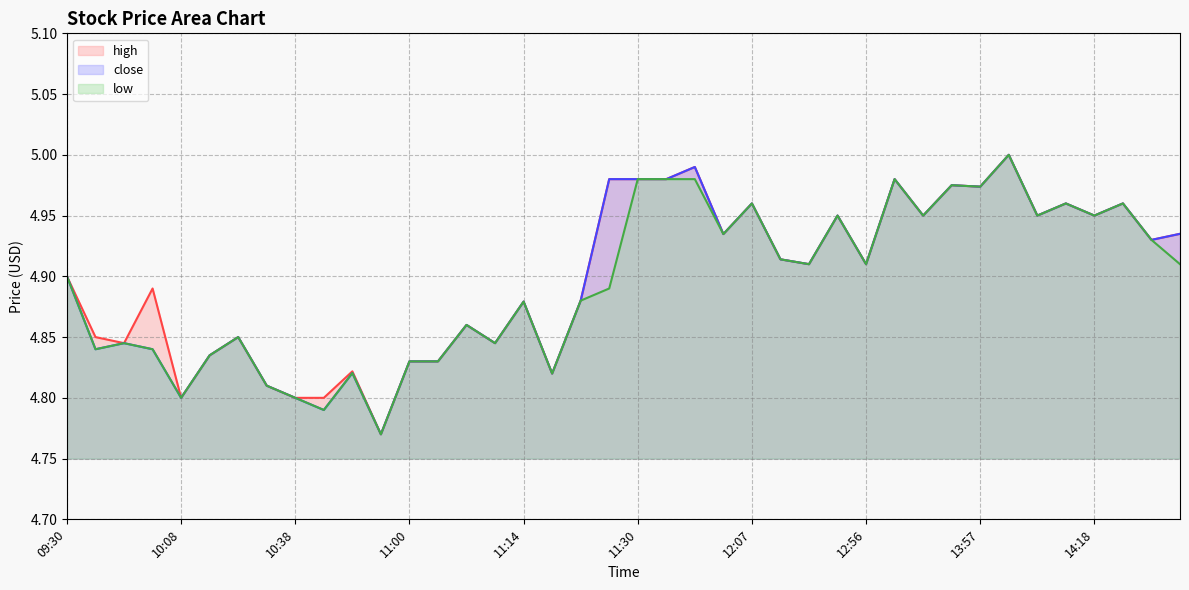

Count the number of categories in the chart.

40